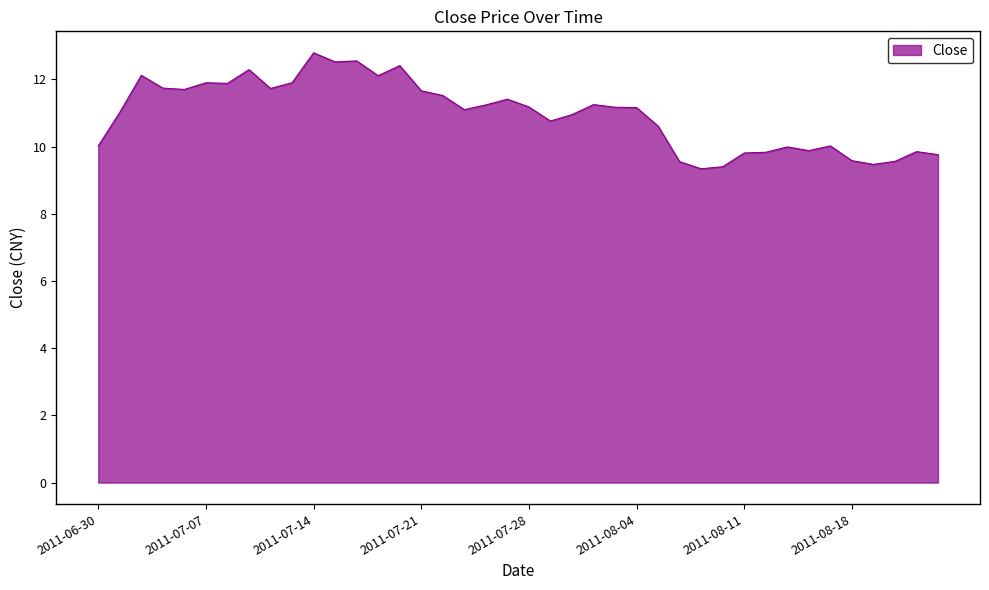

What is the maximum value shown in the chart?

12.8